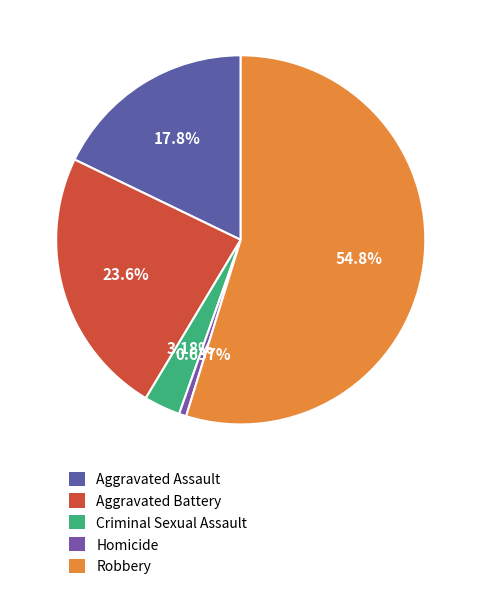

Which category accounts for the majority?

Robbery